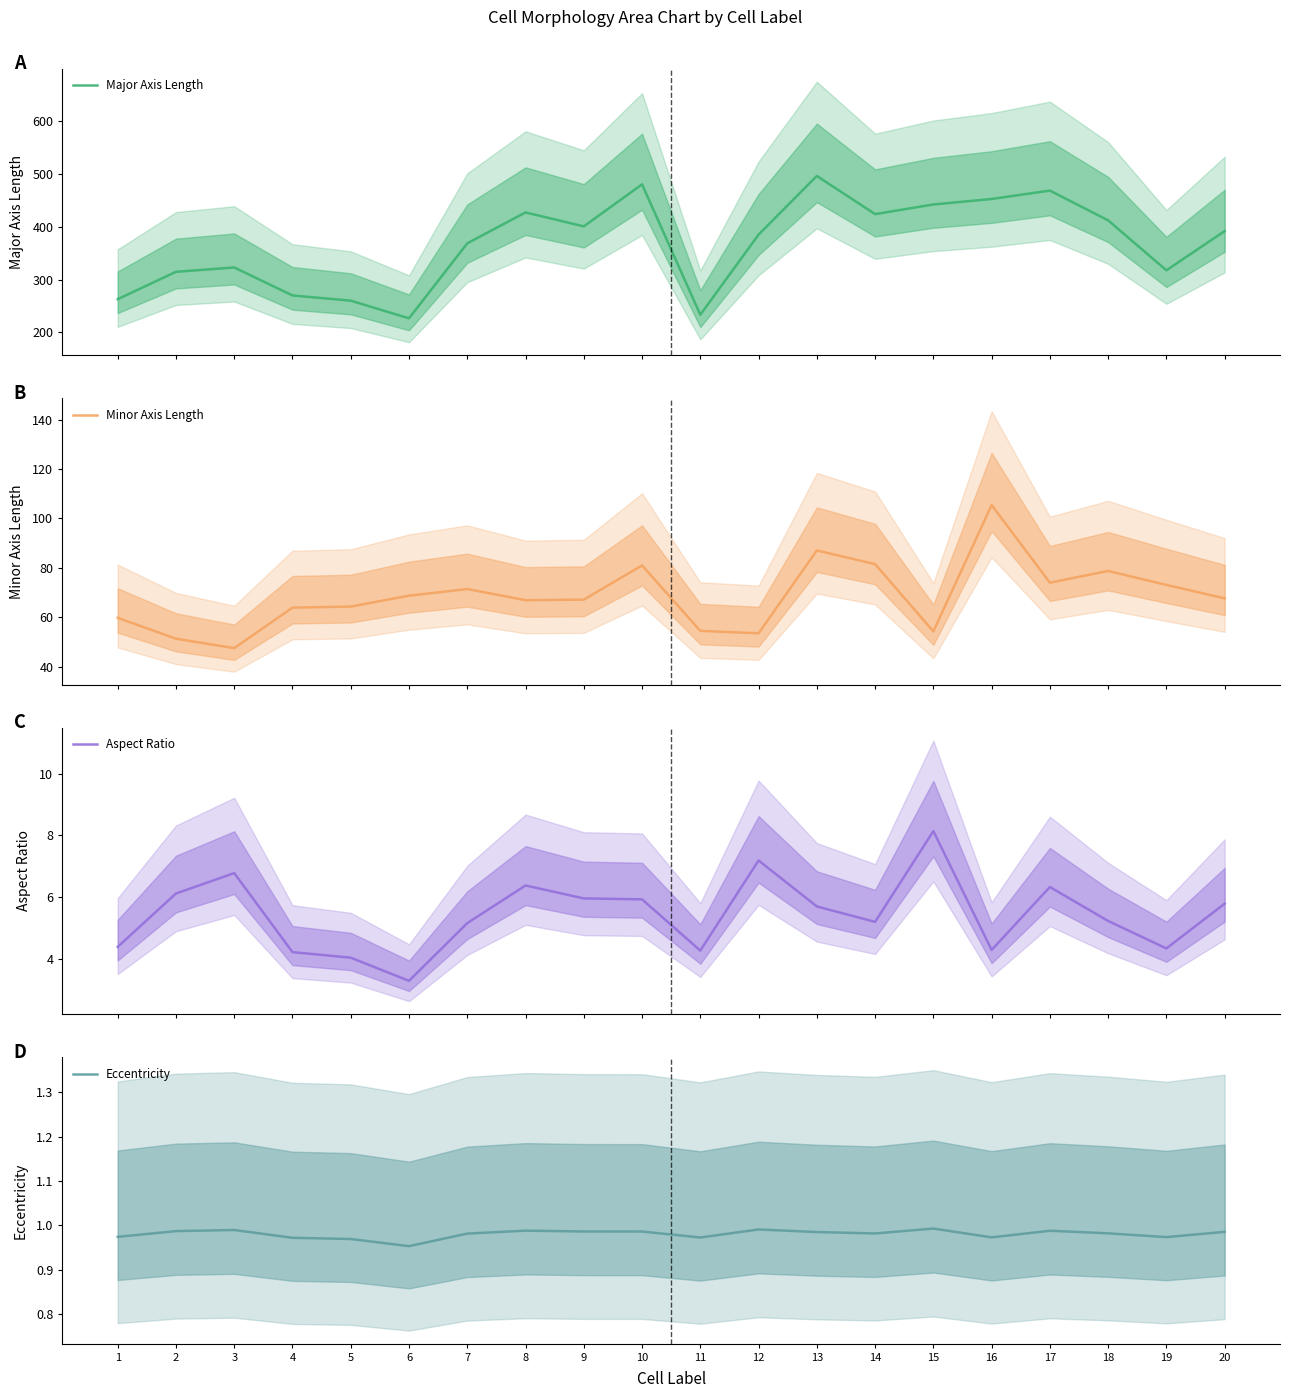

True or false: Minor Axis Length and Major Axis Length cross at least once.

False